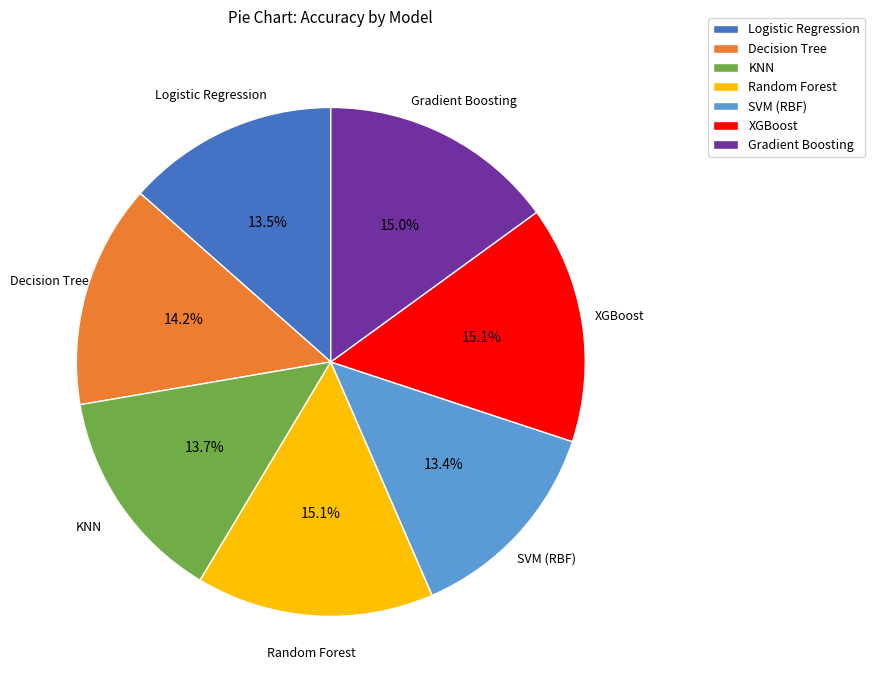

Which has a higher value, Decision Tree or Random Forest?

Random Forest